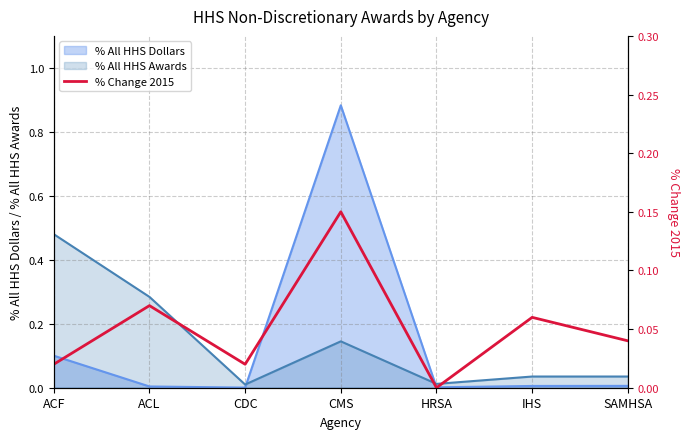

Is it true that the value at CMS is 0.3?

False